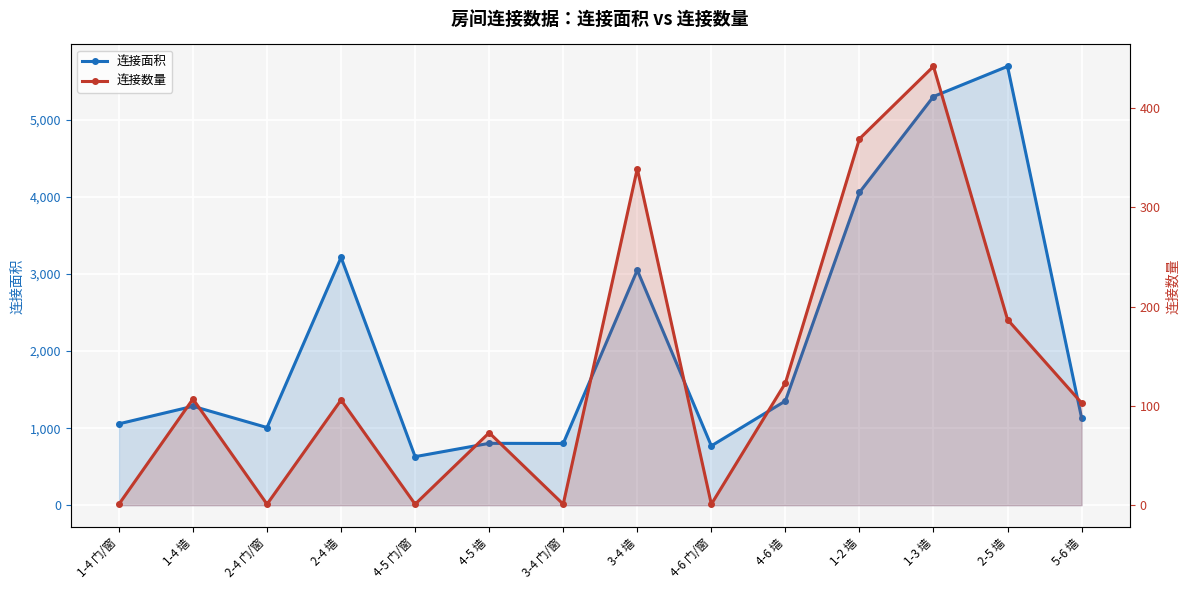

Where is the first local minimum for 连接数量?

2-4 门/窗